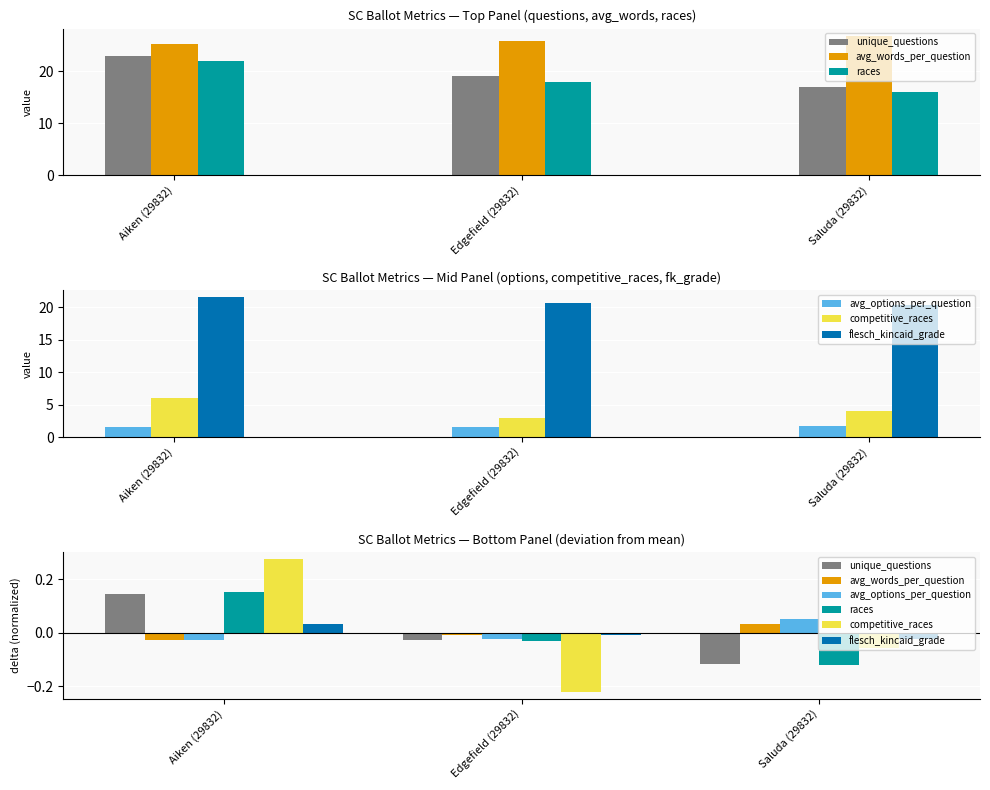

How many values in the unique_questions series exceed 0?

1